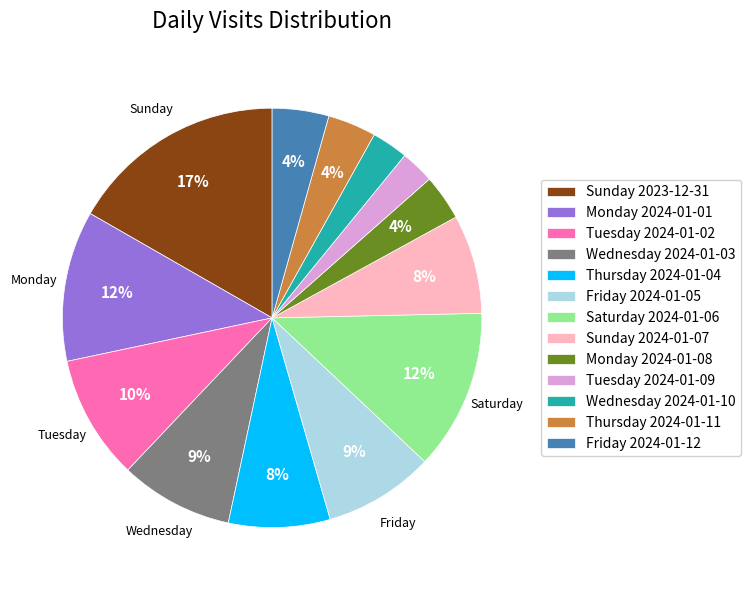

Between Monday 2024-01-08 and Friday 2024-01-05, which is larger?

Friday 2024-01-05